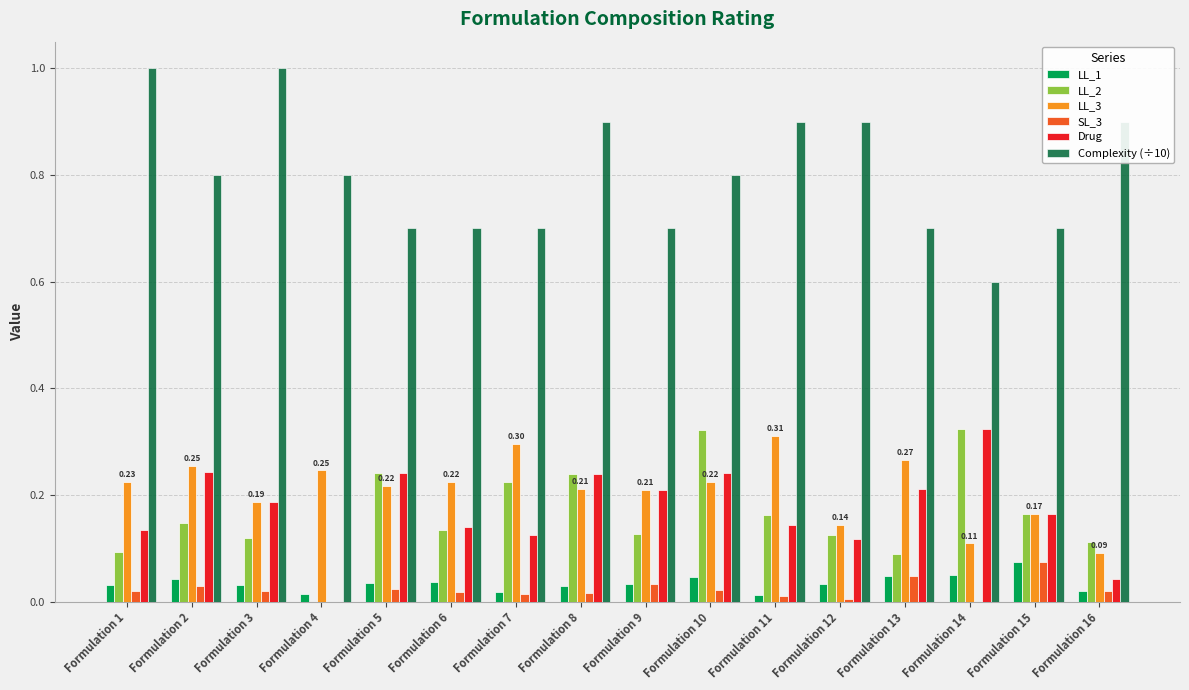

What is the sum of all LL_3 values?

3.4